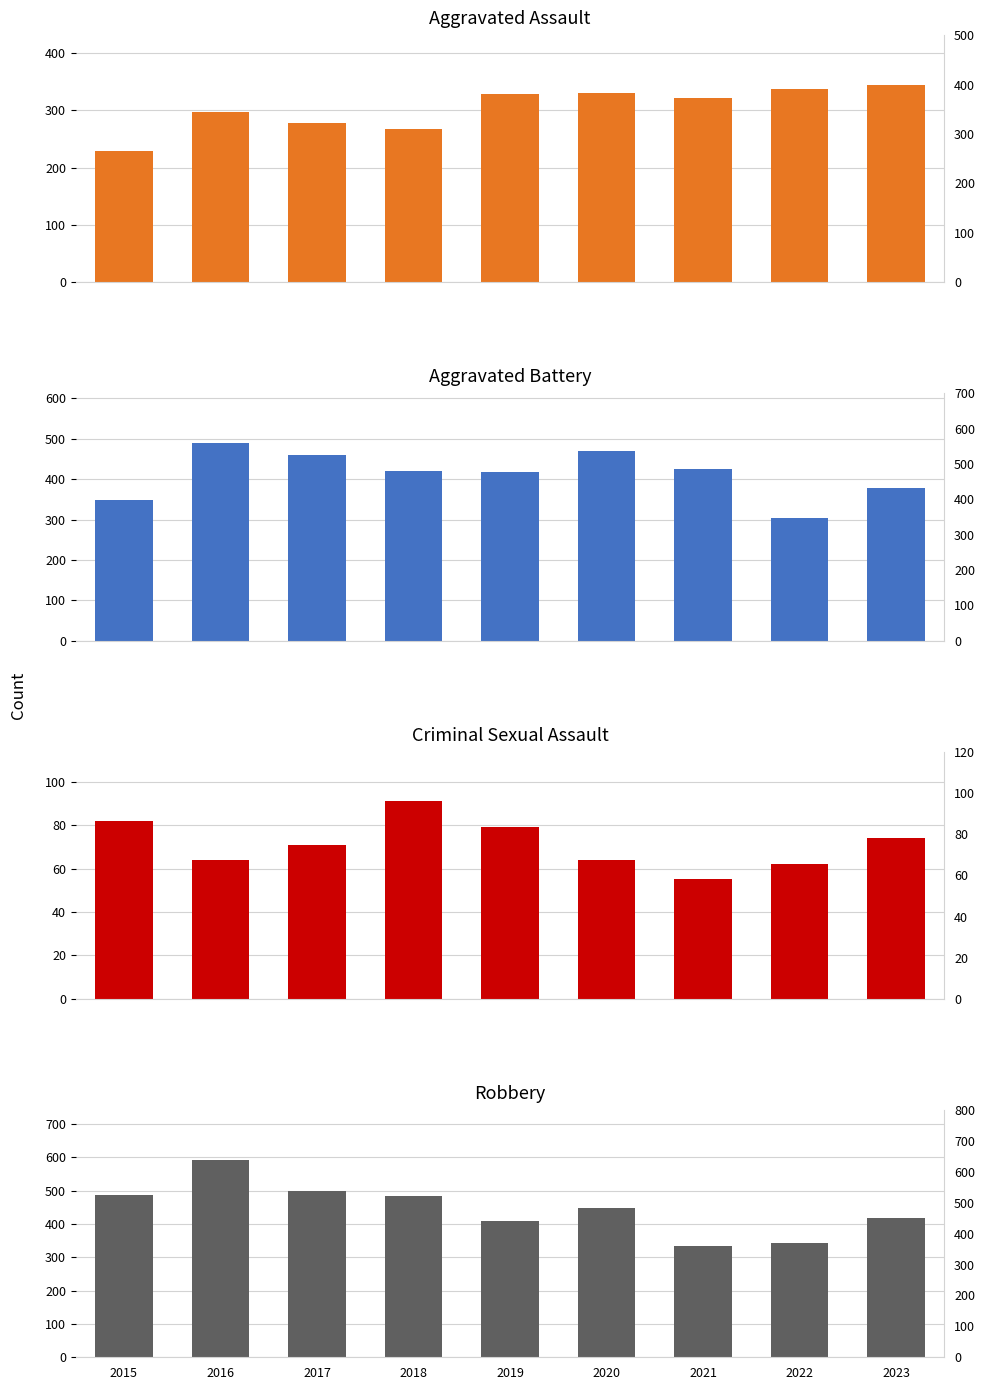

What is the sum of the Aggravated Assault values at 2018 and 2015?

496